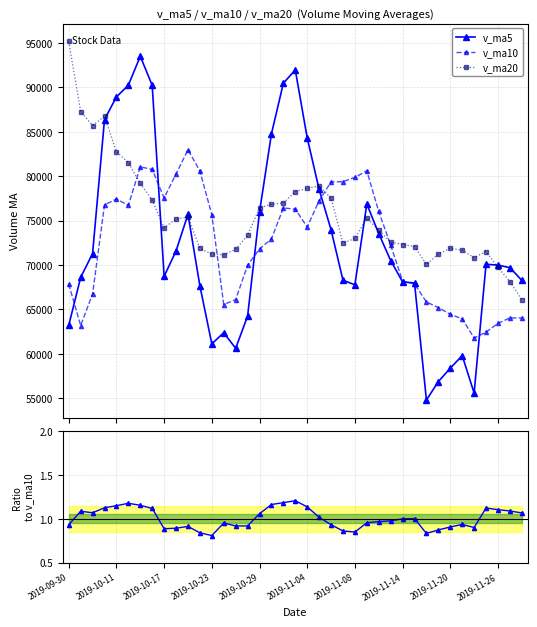

What is the difference between the maximum and minimum values in the v_ma5 series?

38704.5